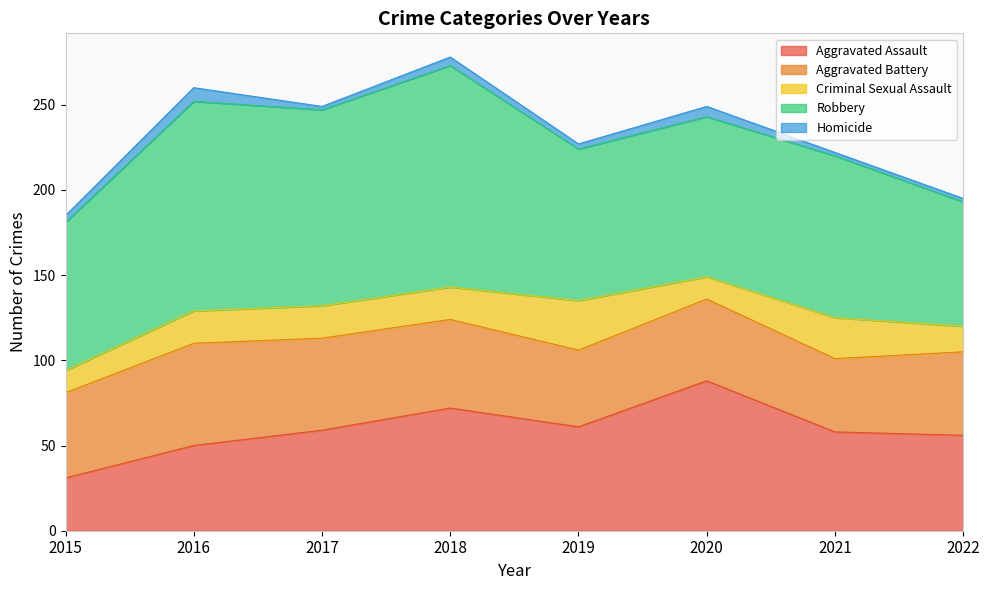

What is the difference between the Aggravated Battery values at 2021 and 2018?

9